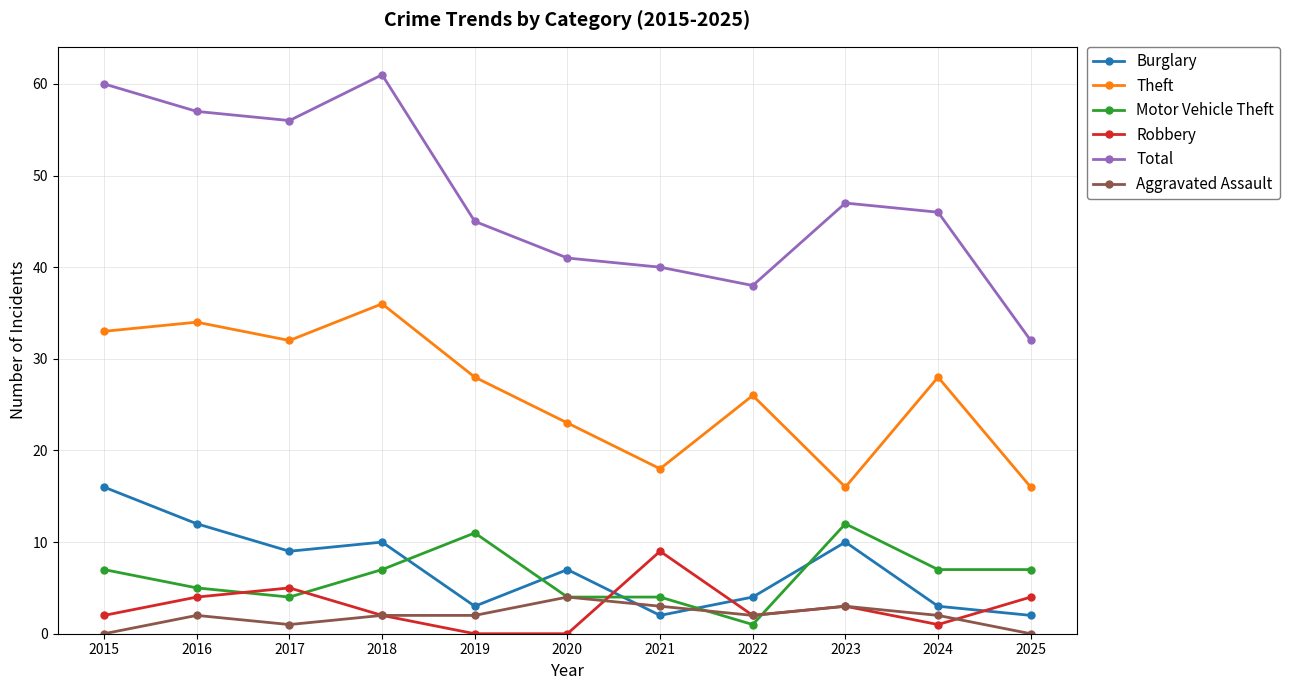

Reading left to right, transcribe all the data shown in this chart.

Burglary: 2015=16	2016=12	2017=9	2018=10	2019=3	2020=7	2021=2	2022=4	2023=10	2024=3	2025=2
Theft: 2015=33	2016=34	2017=32	2018=36	2019=28	2020=23	2021=18	2022=26	2023=16	2024=28	2025=16
Motor Vehicle Theft: 2015=7	2016=5	2017=4	2018=7	2019=11	2020=4	2021=4	2022=1	2023=12	2024=7	2025=7
Robbery: 2015=2	2016=4	2017=5	2018=2	2019=0	2020=0	2021=9	2022=2	2023=3	2024=1	2025=4
Total: 2015=60	2016=57	2017=56	2018=61	2019=45	2020=41	2021=40	2022=38	2023=47	2024=46	2025=32
Aggravated Assault: 2015=0	2016=2	2017=1	2018=2	2019=2	2020=4	2021=3	2022=2	2023=3	2024=2	2025=0